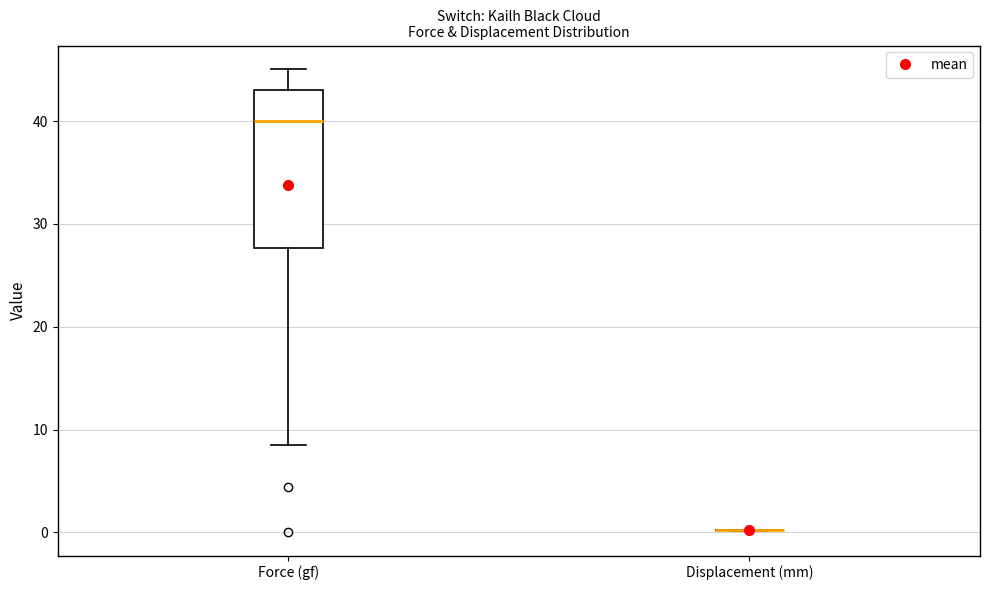

Reading left to right, read every box against the y-axis: the position of its median line, the range the box covers, and the ends of its whiskers. The values are not printed on the chart, so give them approximately, as read against the axis.

Force (gf): median 40, box 28 to 43, whiskers 9 to 45
Displacement (mm): box collapsed to a line at 0, whiskers 0 to 0